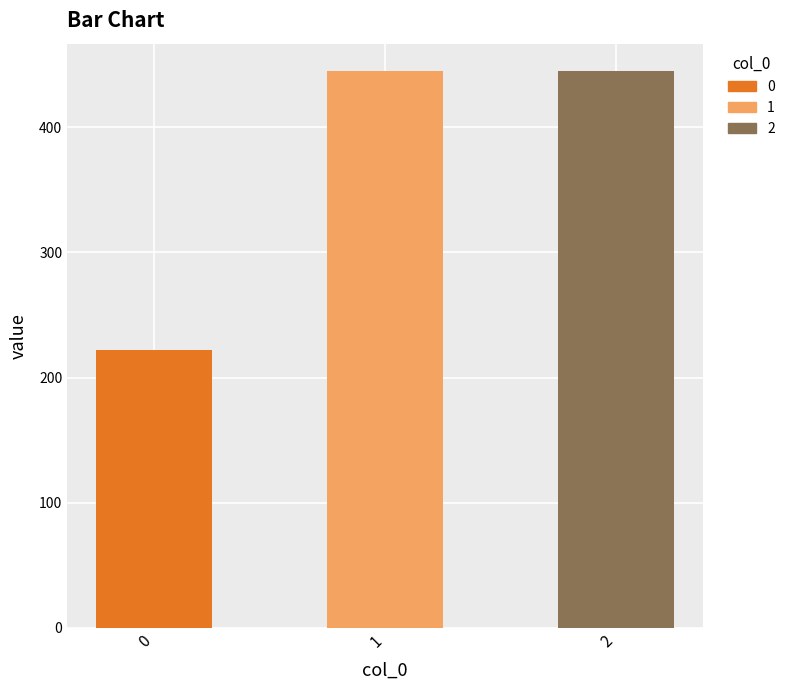

What is the average value?

370.4